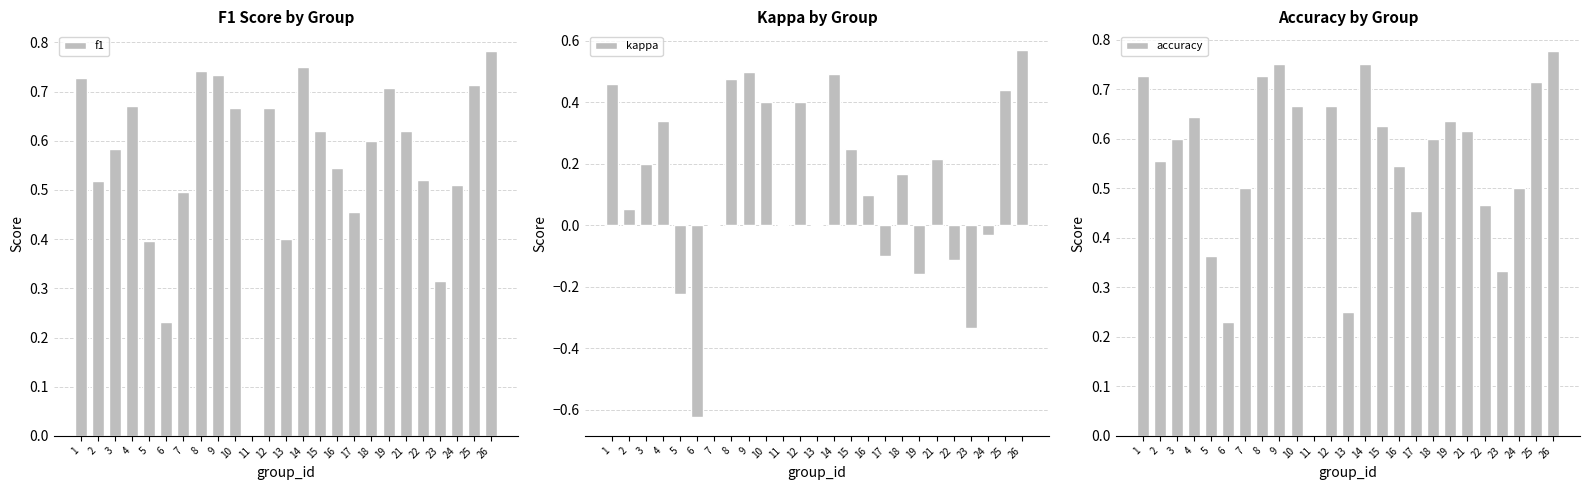

What is the greatest value displayed?

0.8